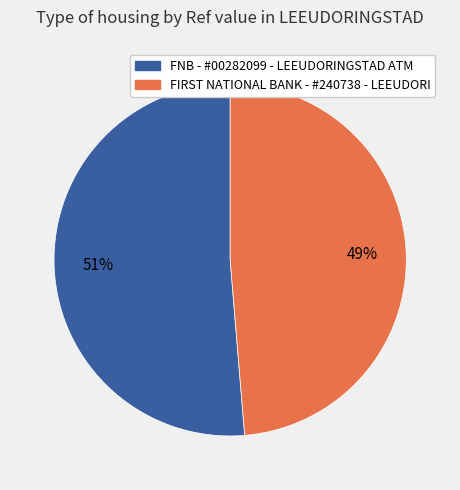

To the nearest percent, what percentage of the pie is FNB - #00282099 - LEEUDORINGSTAD ATM?

51%